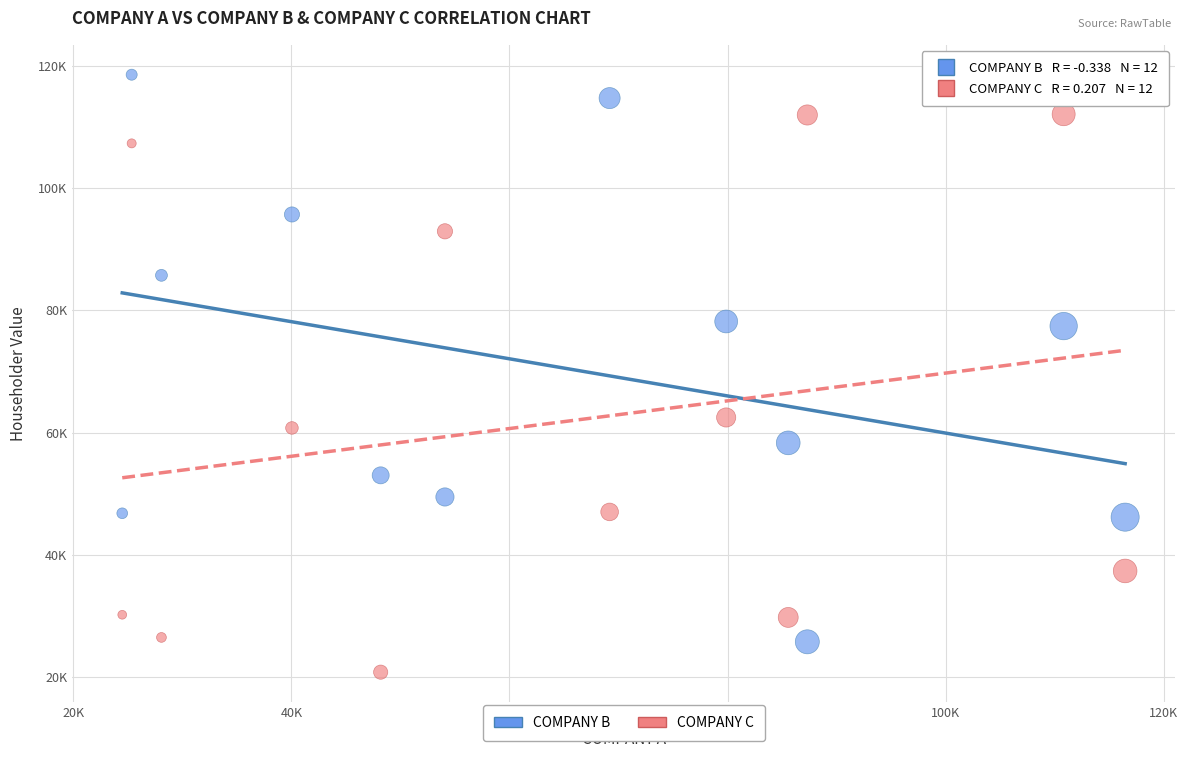

Which series has the largest Y range (max minus min)?

COMPANY B